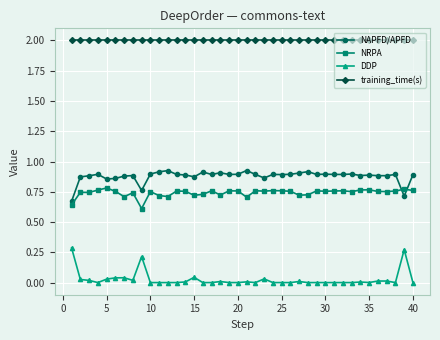

True or false: NRPA has more than 0 interior local peaks.

True